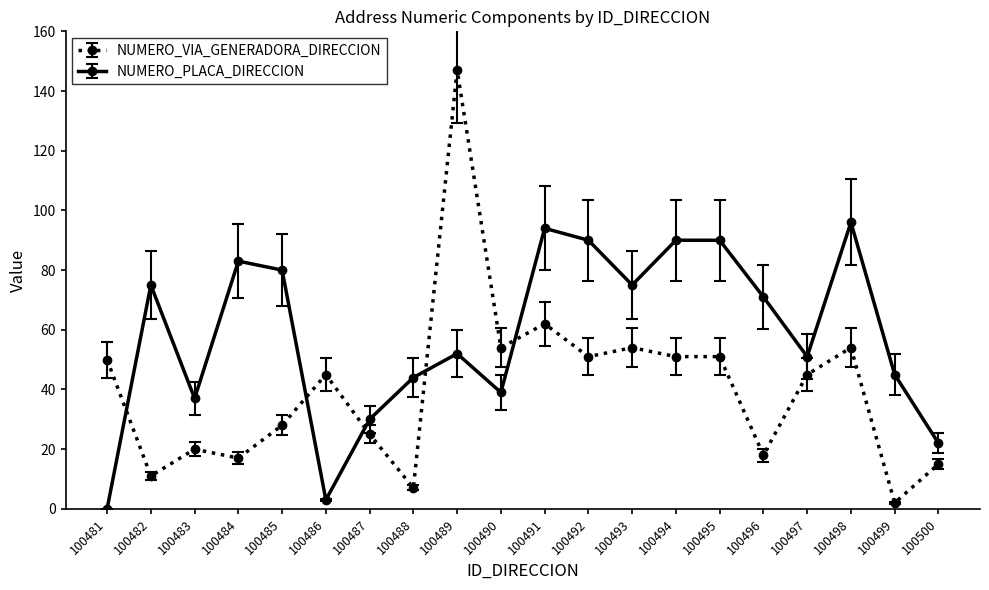

What is the spread (max minus min) of values at 100487?

5